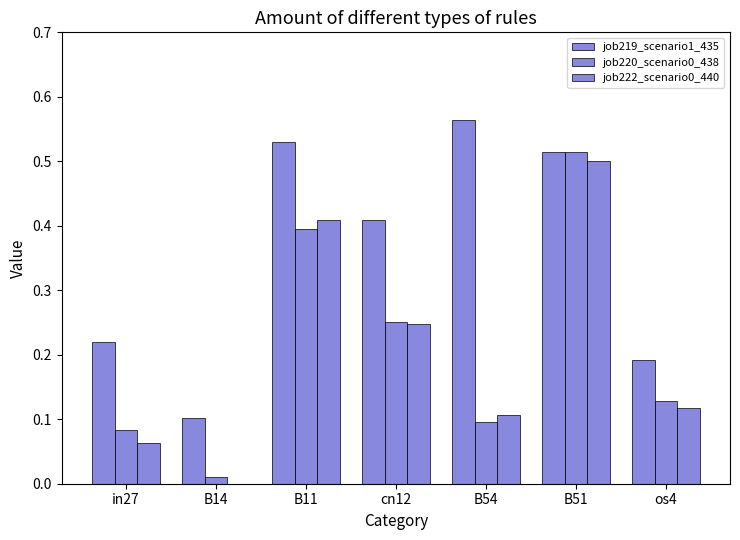

What is the approximate value of job219_scenario1_435 at os4?

0.2